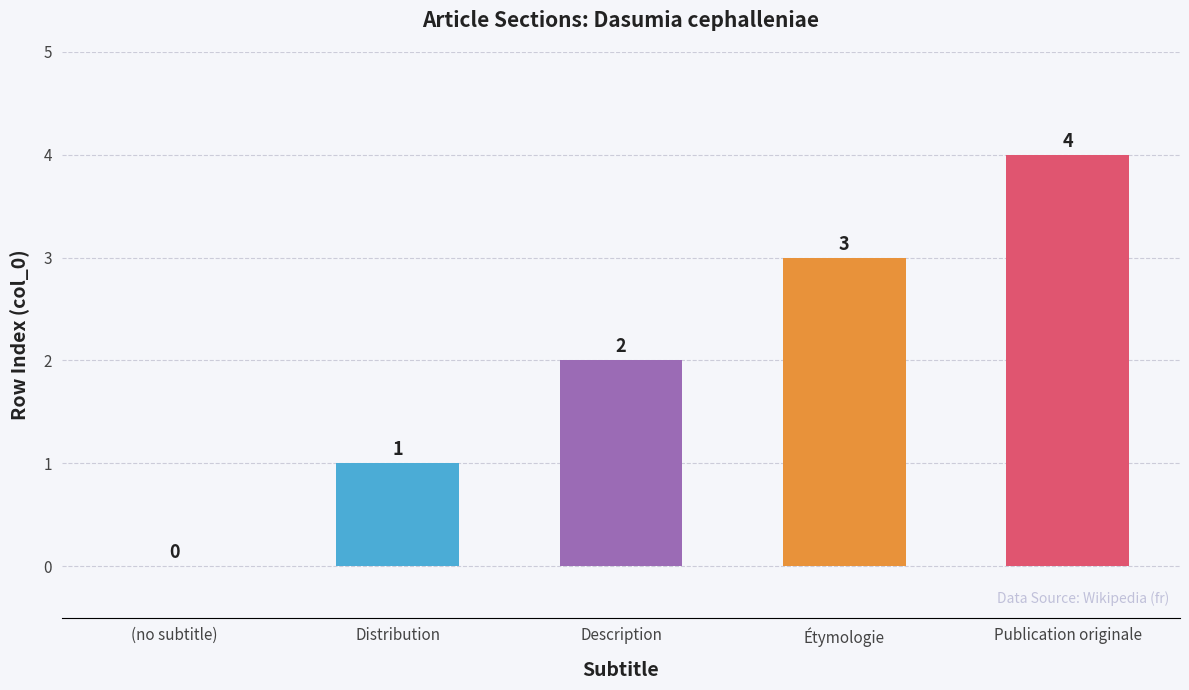

What is the greatest value displayed?

4